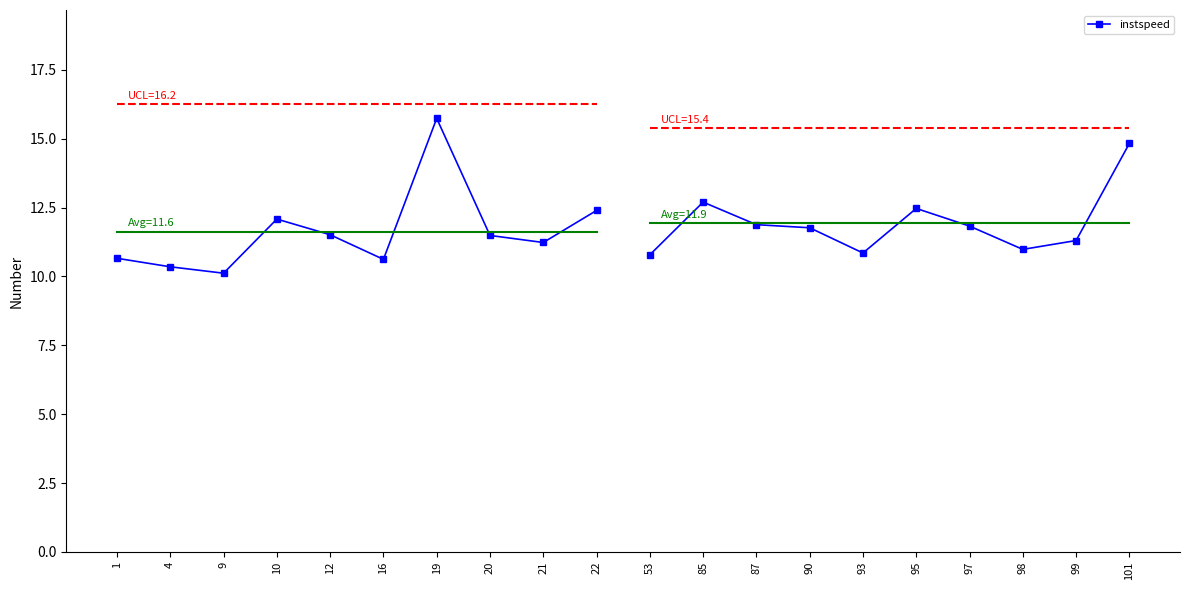

Which category has the highest value across all series?

19